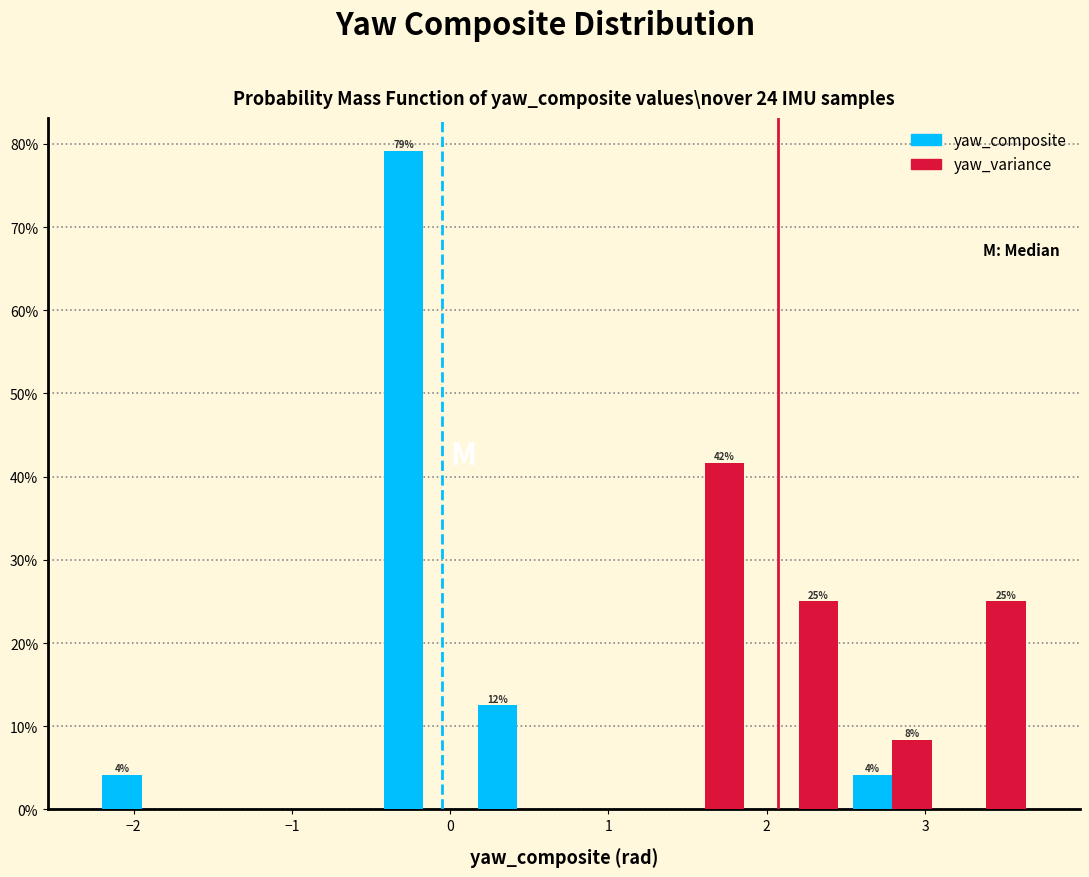

In the yaw_composite series, which range on the x-axis has the tallest bar?

-0.5 to 0.1